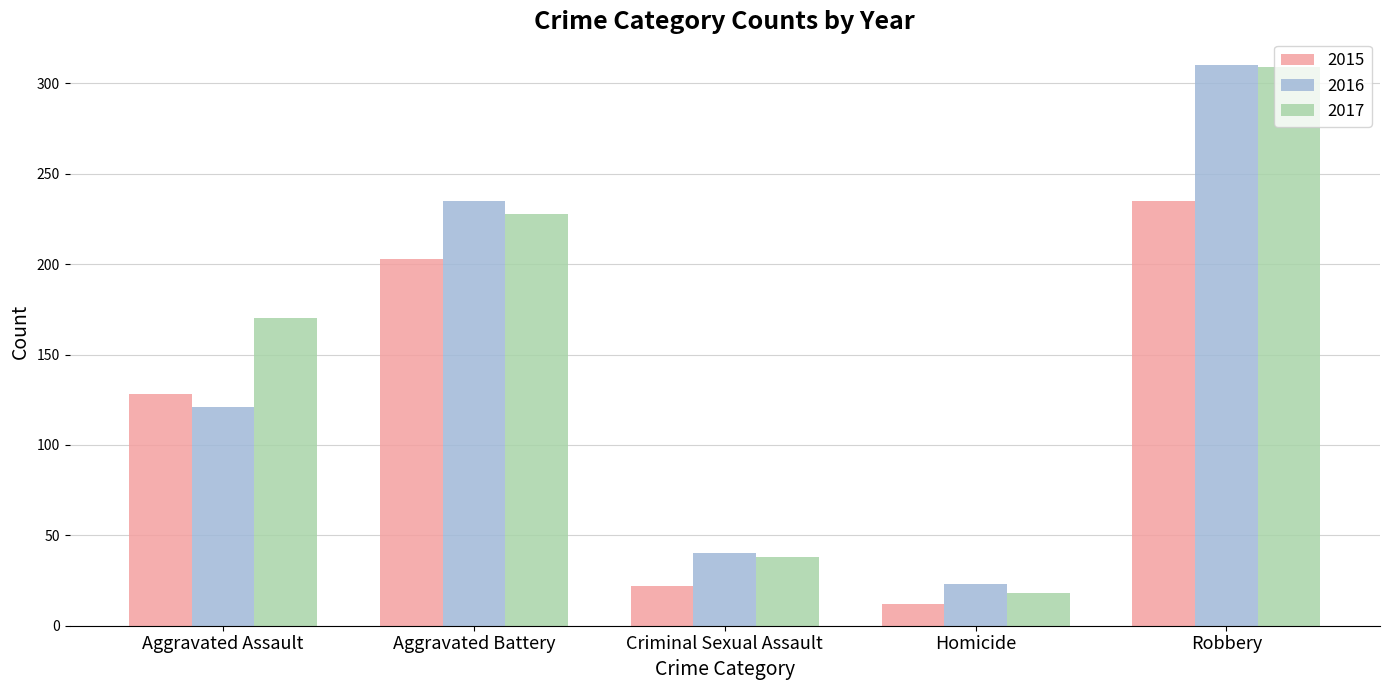

Which category has the highest value across all series?

Robbery